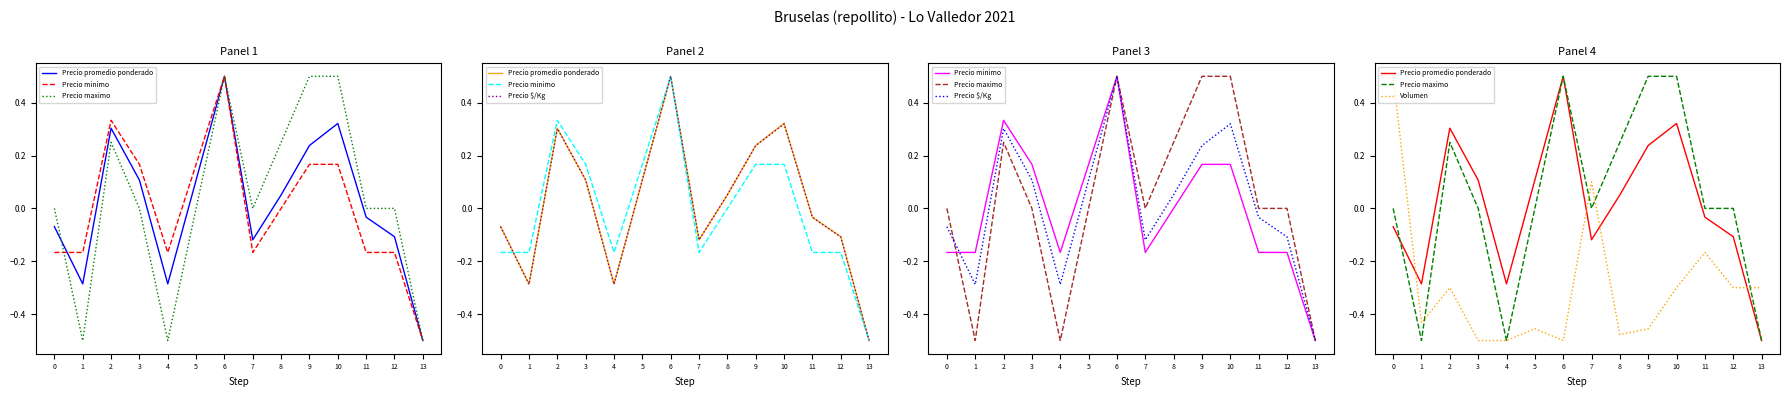

After their last crossing, which series has the higher values: Precio maximo or Precio minimo?

Precio minimo